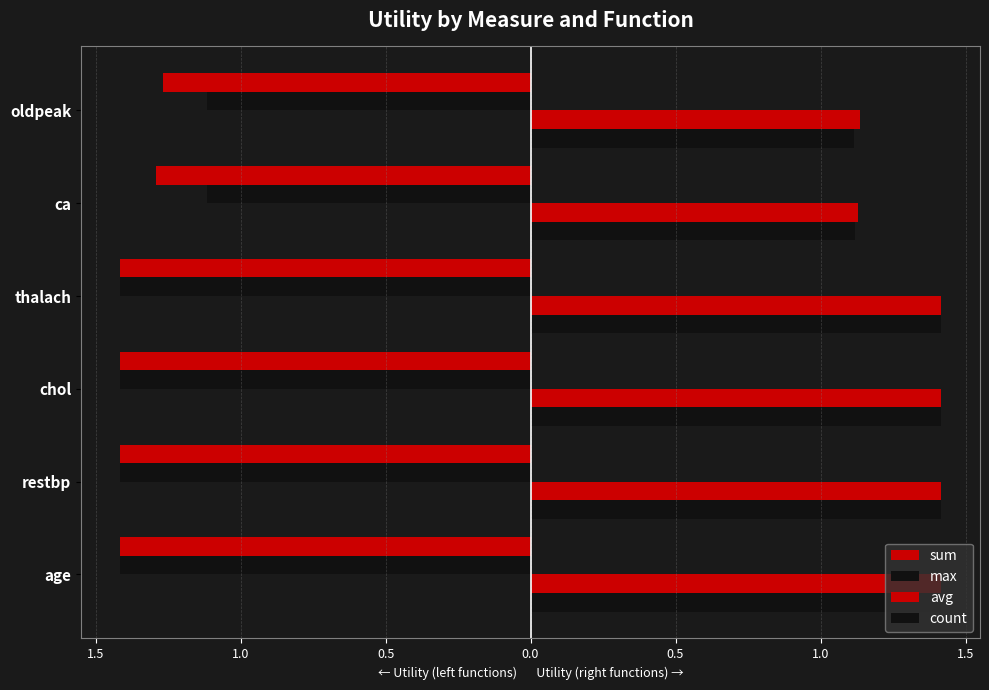

How many groups of bars are there?

6